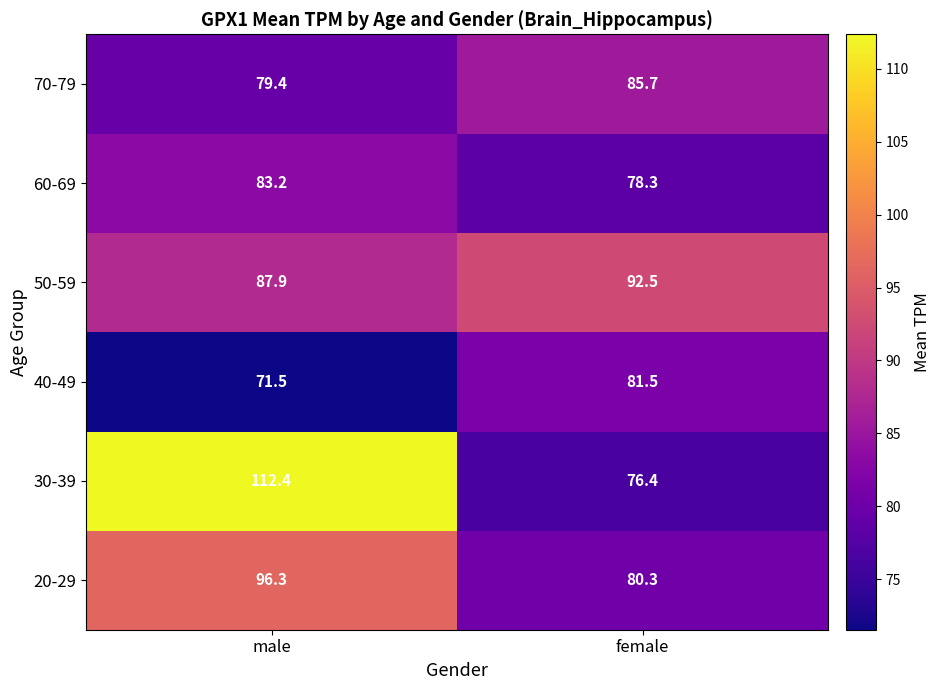

Reading left to right, list all the values displayed in this chart.

70-79: 79.4	85.7
60-69: 83.2	78.3
50-59: 87.9	92.5
40-49: 71.5	81.5
30-39: 112.4	76.4
20-29: 96.3	80.3